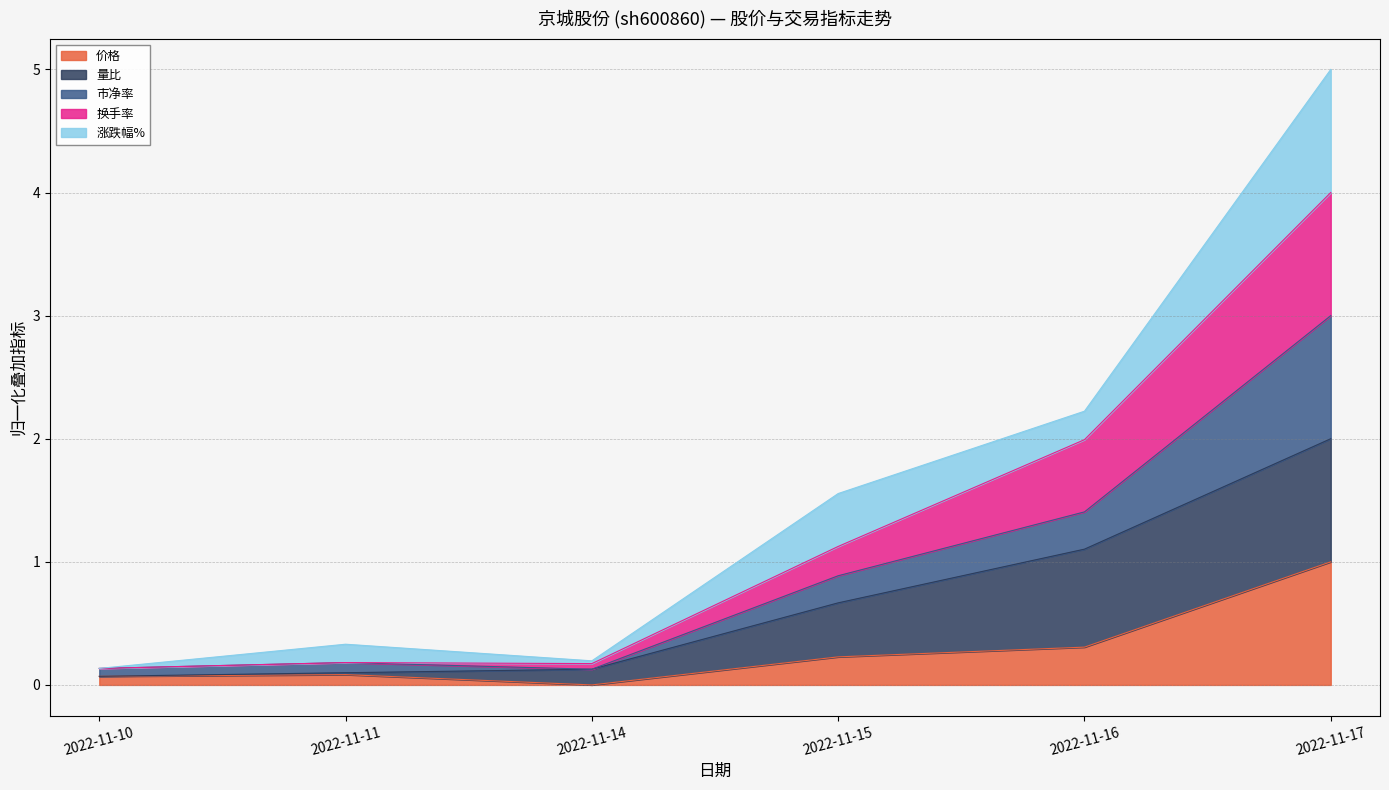

At which label does 价格 reach its peak?

2022-11-17